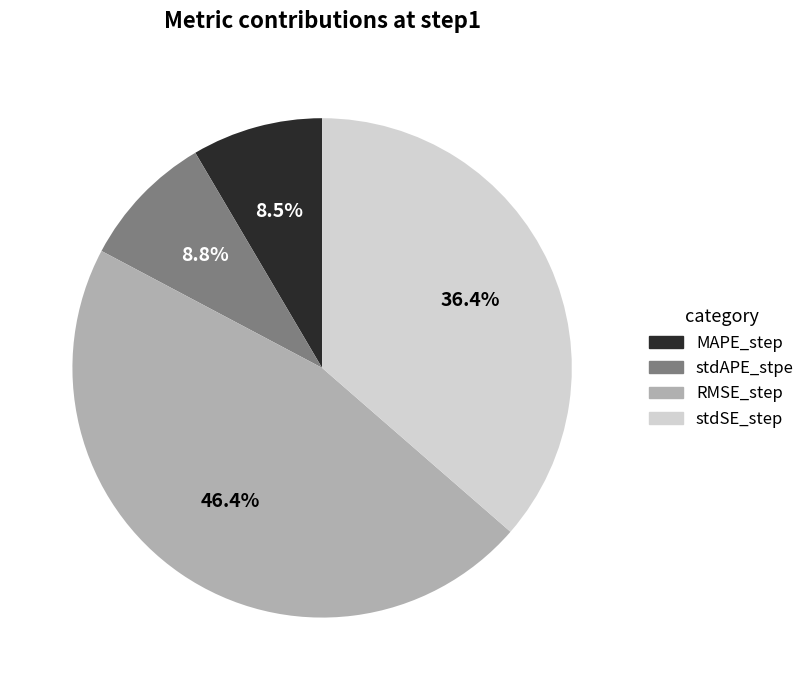

To the nearest percent, what is the combined percentage of MAPE_step and RMSE_step?

55%